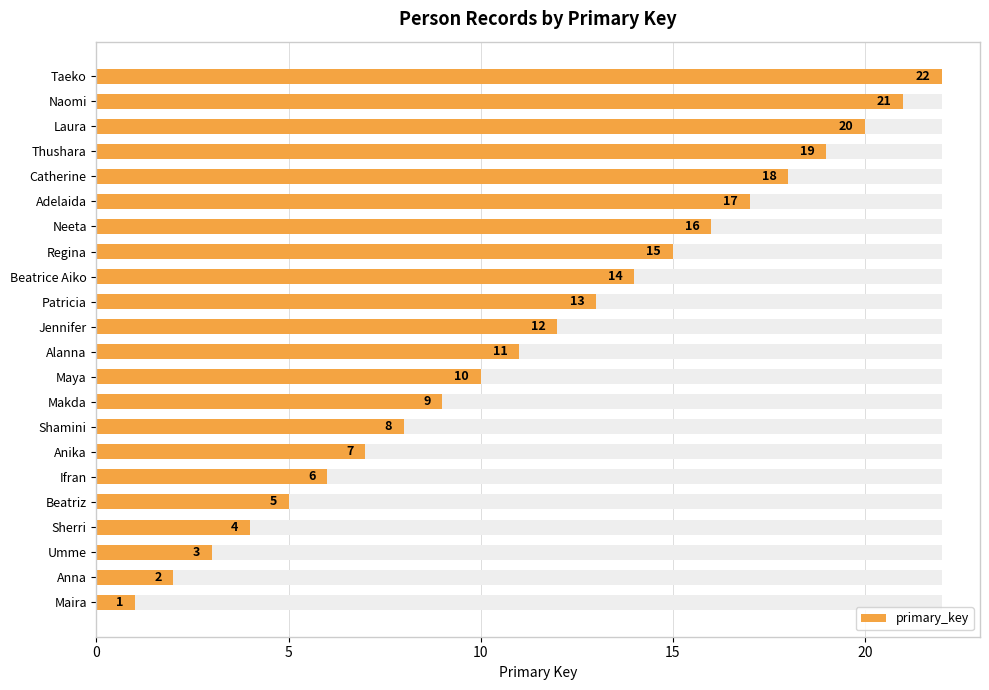

Does the chart contain stacked bars?

No